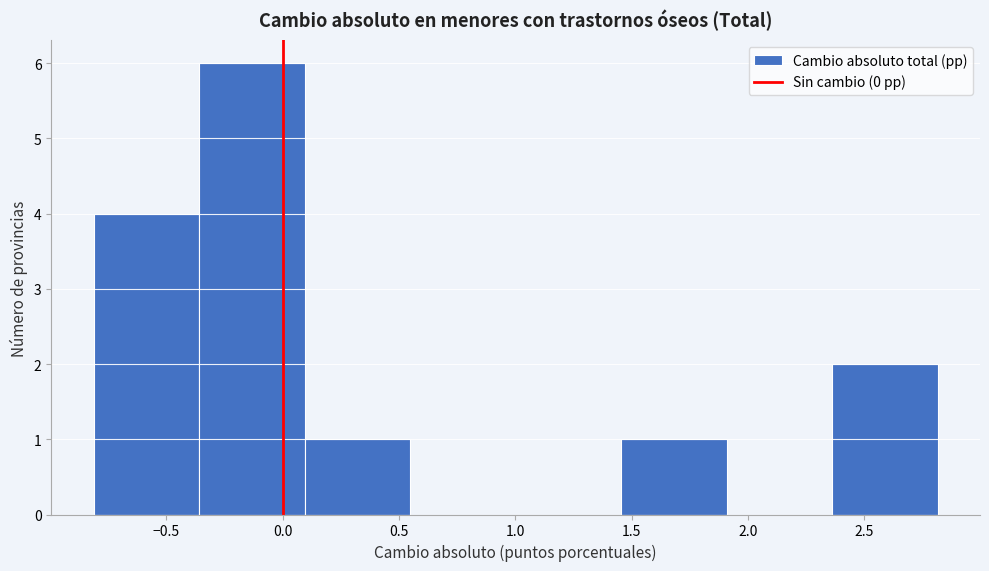

Reading left to right, list every bar in this chart as the range it spans on the x-axis followed by its height. Neither the bar edges nor the heights are printed on the chart, so give them approximately, as read against the axes.

-0.80 to -0.35: 4
-0.35 to 0.10: 6
0.10 to 0.55: 1
0.55 to 1.00: 0
1.00 to 1.45: 0
1.45 to 1.90: 1
1.90 to 2.35: 0
2.35 to 2.80: 2